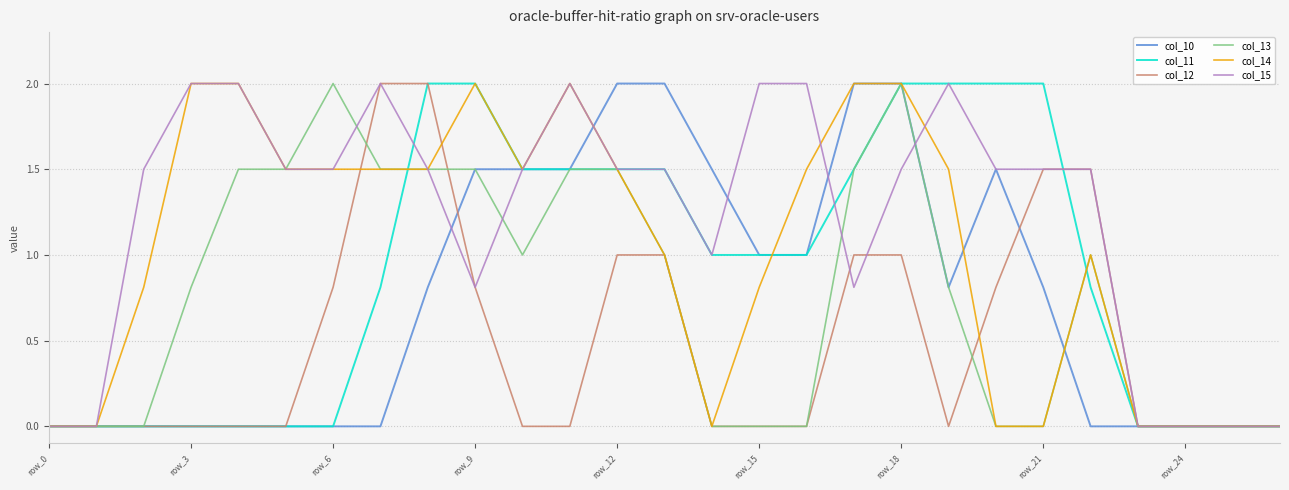

What is the highest value of the col_13 series?

2.0